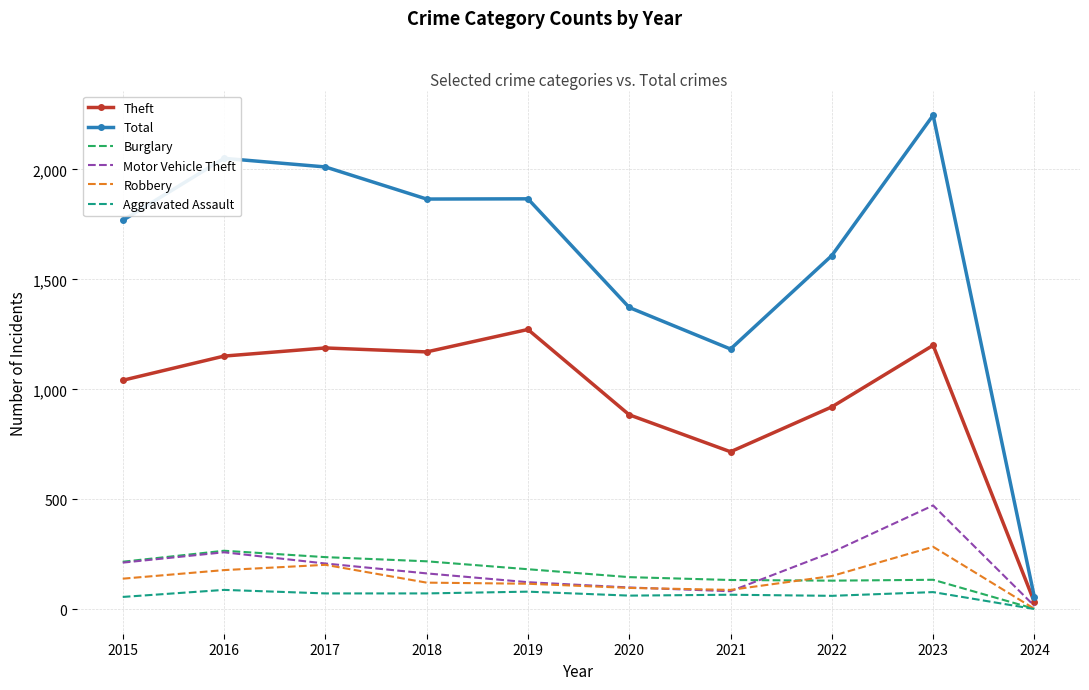

In Total, how many points are higher than both neighbors (excluding endpoints)?

3